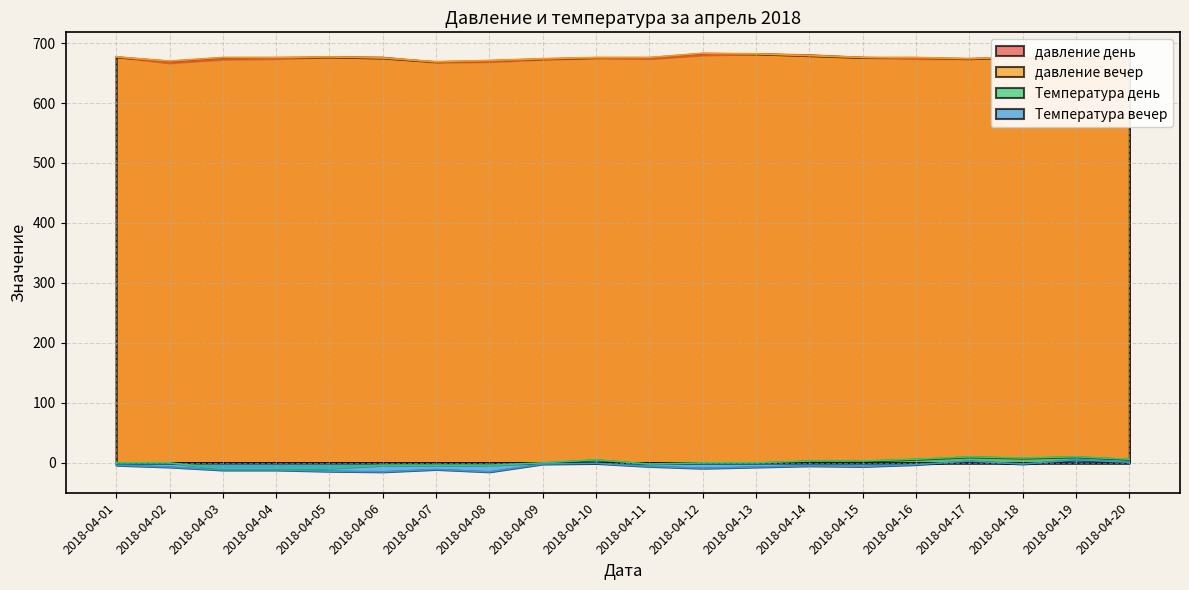

What is the sum of all Температура вечер values?

-122